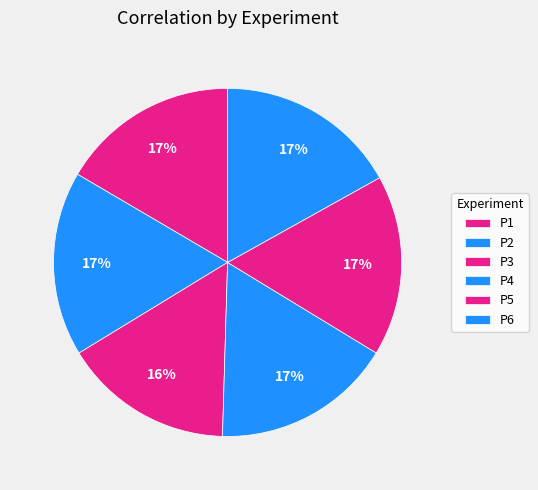

What percentage is the P3 slice, to the nearest percent?

16%